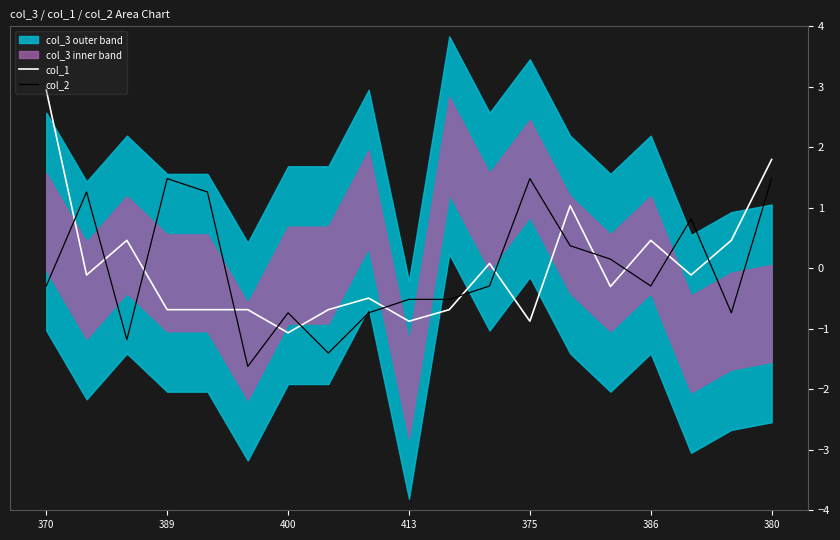

Where is col_1 nearest to the value 0?

11